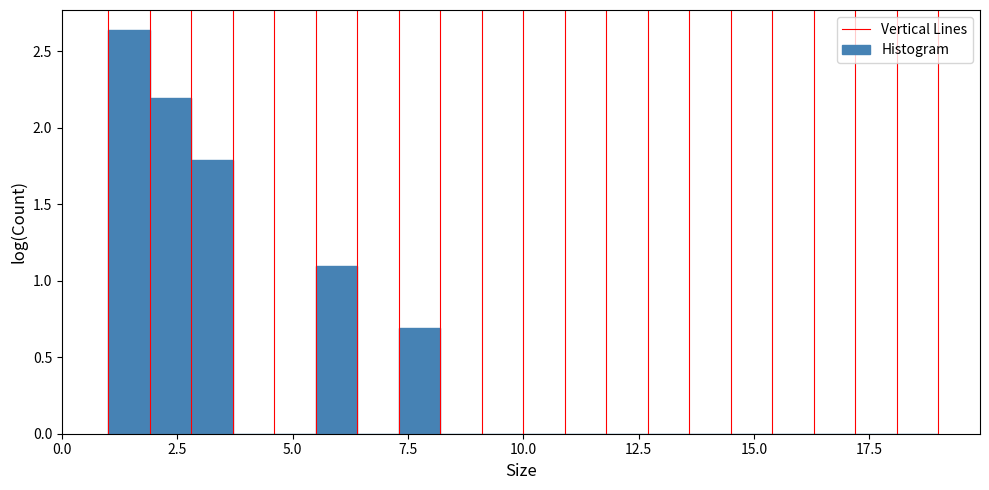

Read against the x-axis, roughly where is the centre of the tallest bar?

1.5